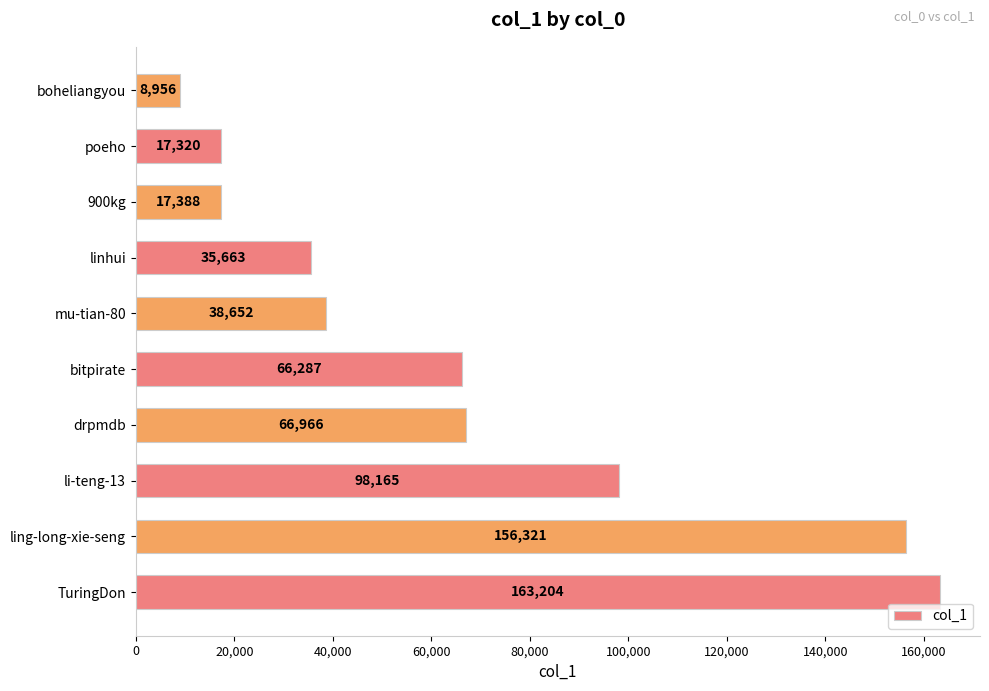

Reading bottom to top, list all the values displayed in this chart.

163204	156321	98165	66966	66287	38652	35663	17388	17320	8956